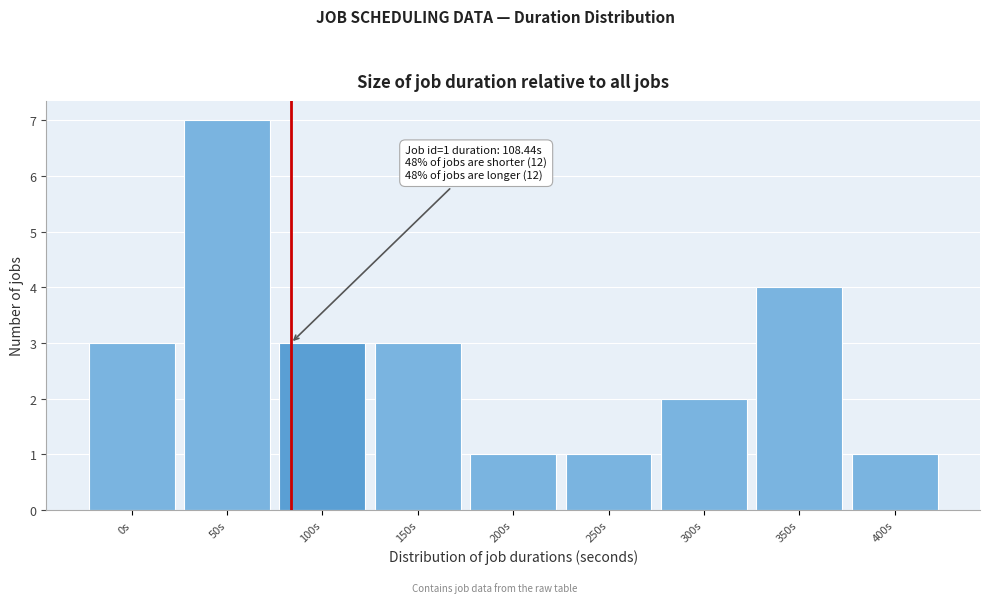

Reading left to right, transcribe all the data shown in this chart.

3	7	3	3	1	1	2	4	1